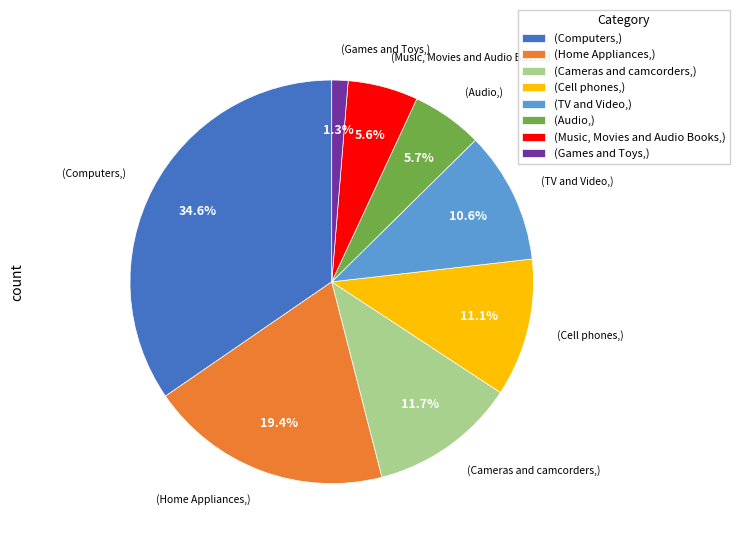

Rank the categories by value from highest to lowest.

(Computers,), (Home Appliances,), (Cameras and camcorders,), (Cell phones,), (TV and Video,), (Audio,), (Music, Movies and Audio Books,), (Games and Toys,)